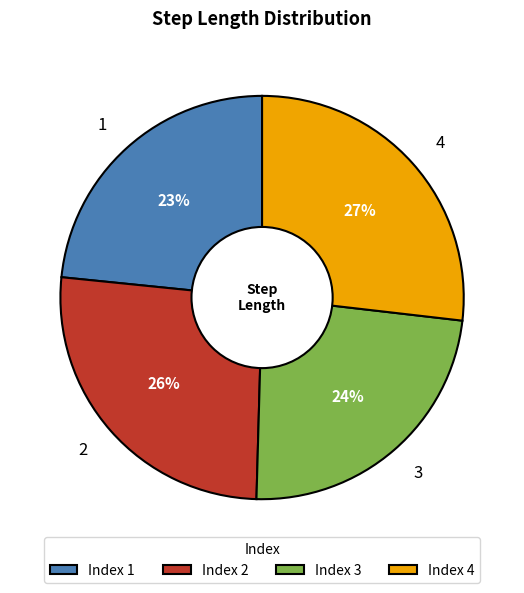

To the nearest percent, what percentage of the pie is Index 2?

26%